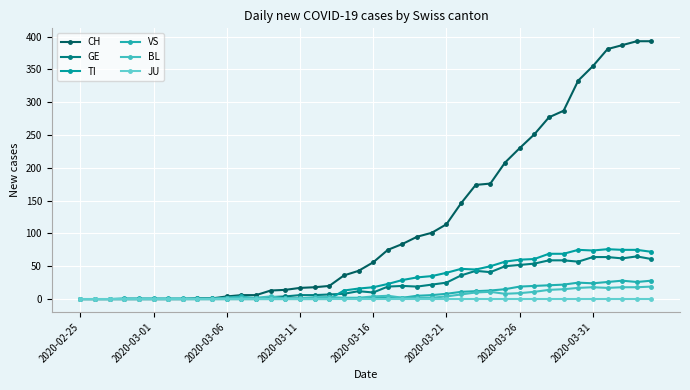

Which series has the largest total across all categories?

CH